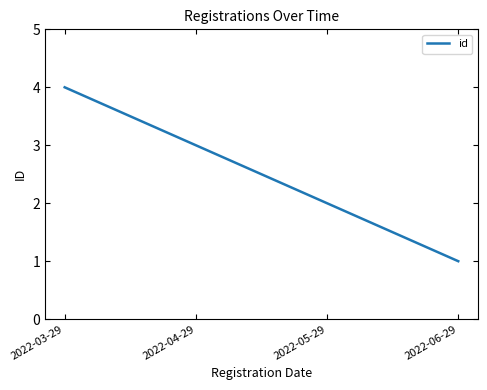

Approximately how many times larger is the value at 2022-03-29 compared to 2022-04-29?

1.3